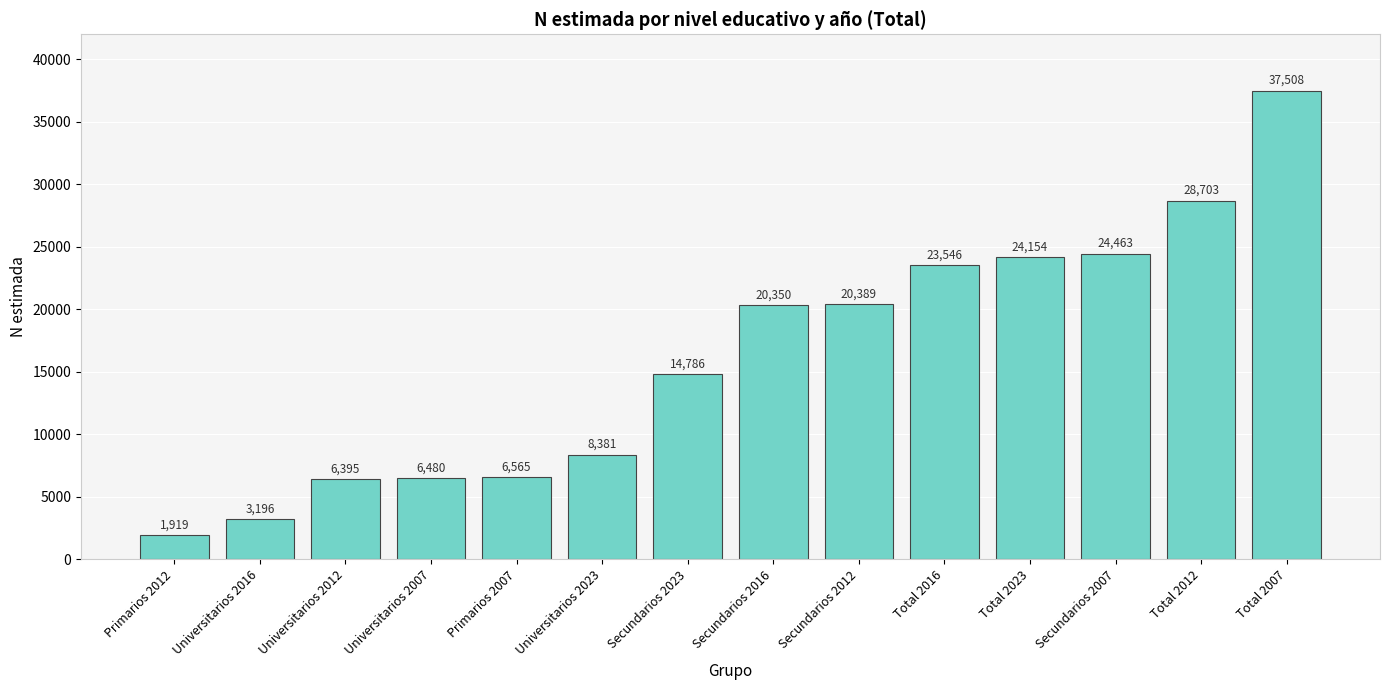

What is the sum of the values at Total 2012 and Primarios 2007?

35268